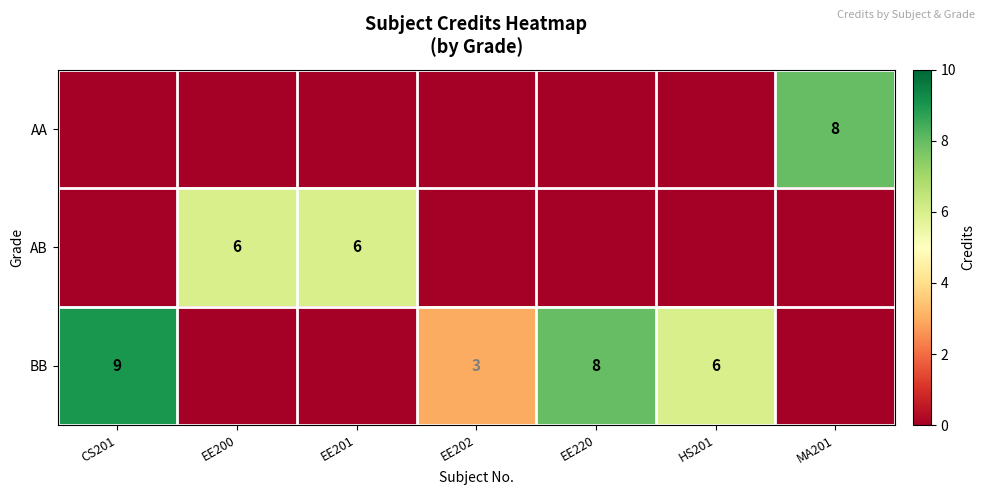

The AB series shows 6 at EE201. True or false?

True